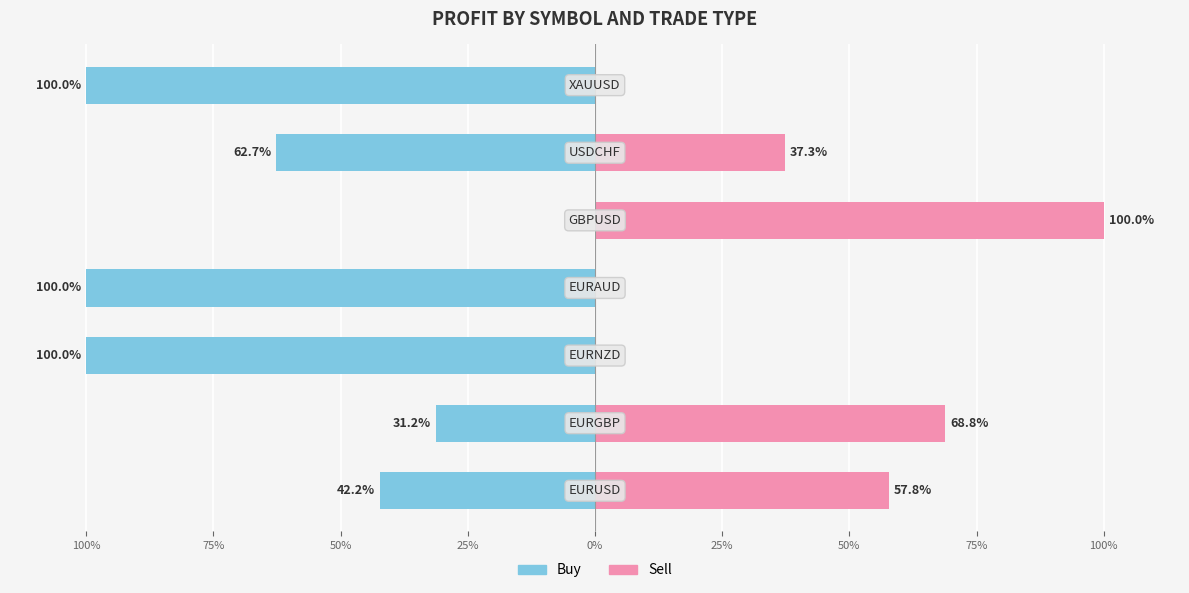

What is the sum of all Sell values?

264.0